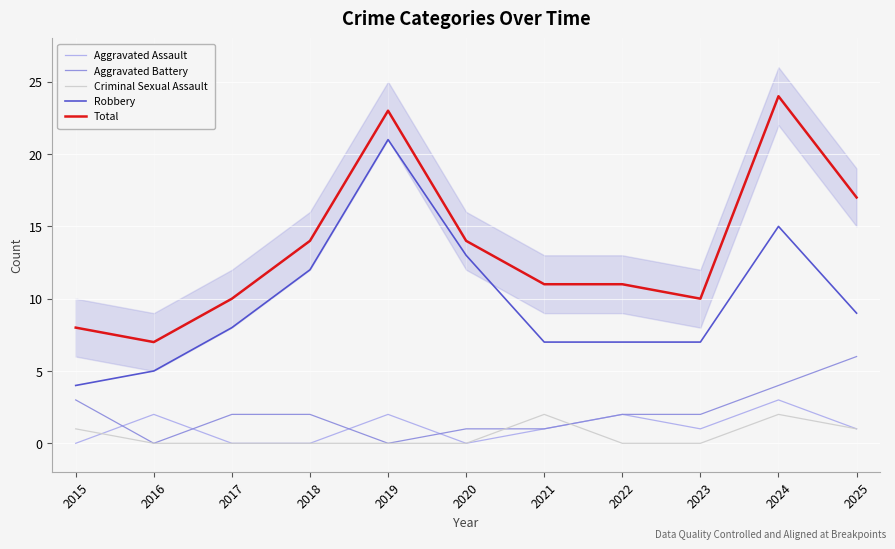

What is the value of the Robbery point at the 6th from the left?

13